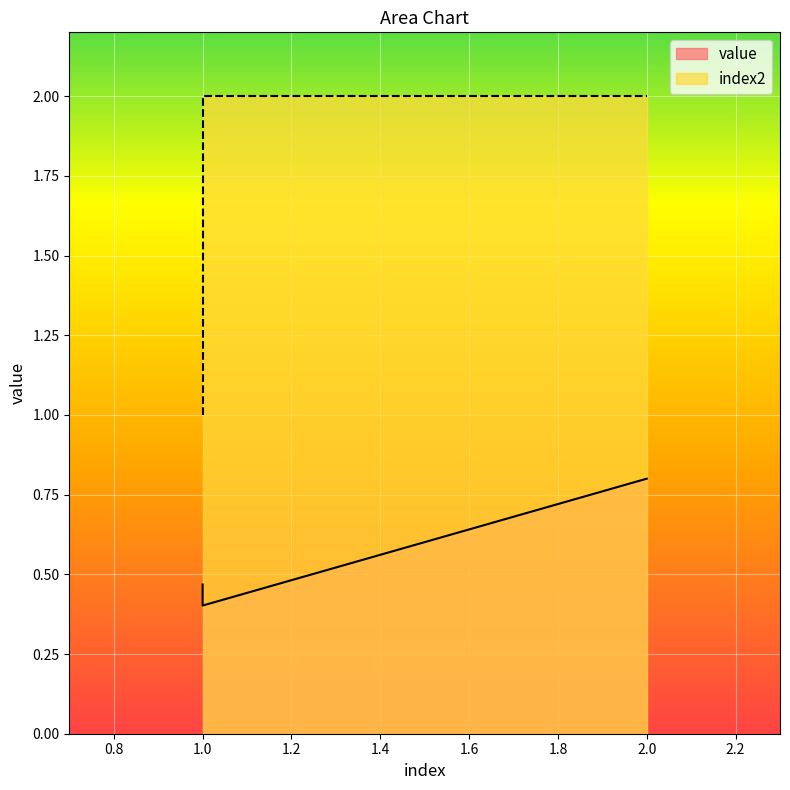

At which category is the sum across all series the highest?

2